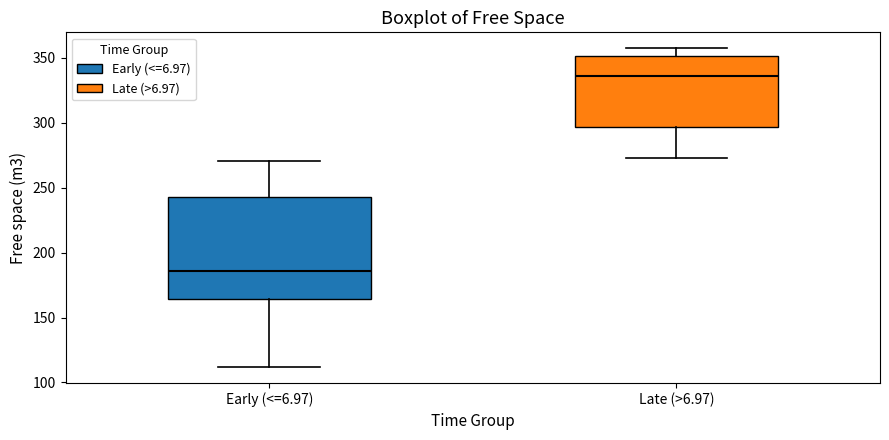

Reading left to right, transcribe this box plot: for each box, give where its median line is, the range the box spans, and where its two whiskers end, as read against the y-axis. The values are not printed on the chart, so give them approximately, as read against the axis.

Early (<=6.97): median 185, box 165 to 240, whiskers 110 to 270
Late (>6.97): median 335, box 295 to 350, whiskers 275 to 355